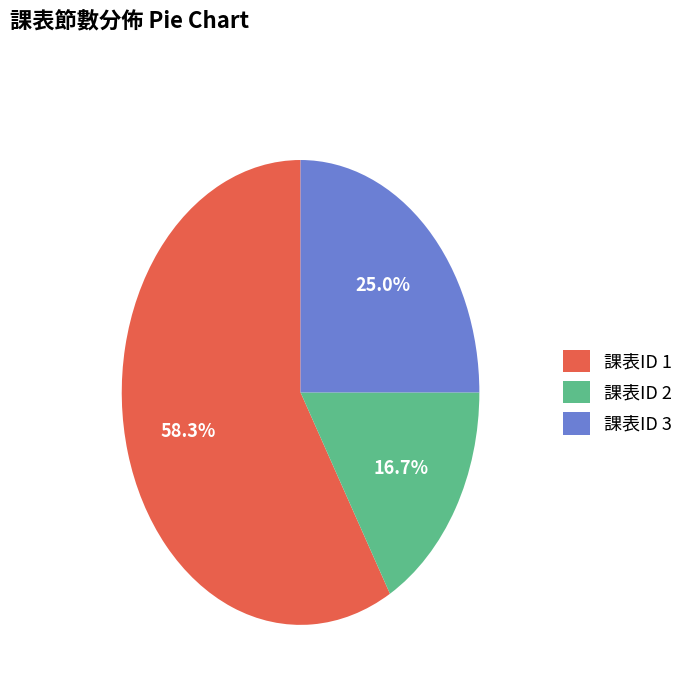

What is the ratio of the value at 課表ID 3 to the value at 課表ID 2?

1.5